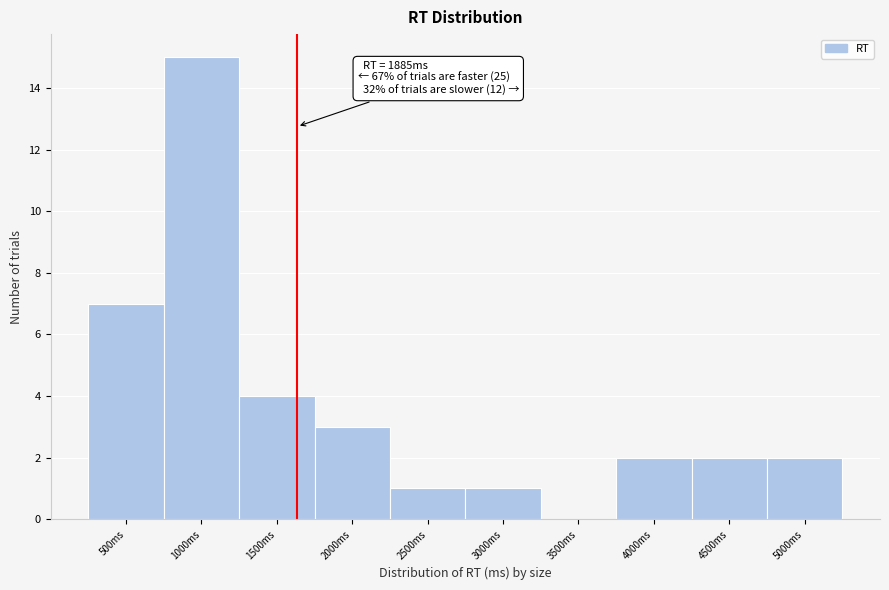

Reading left to right, what are all the values shown in this chart?

500ms=7	1000ms=15	1500ms=4	2000ms=3	2500ms=1	3000ms=1	3500ms=0	4000ms=2	4500ms=2	5000ms=2